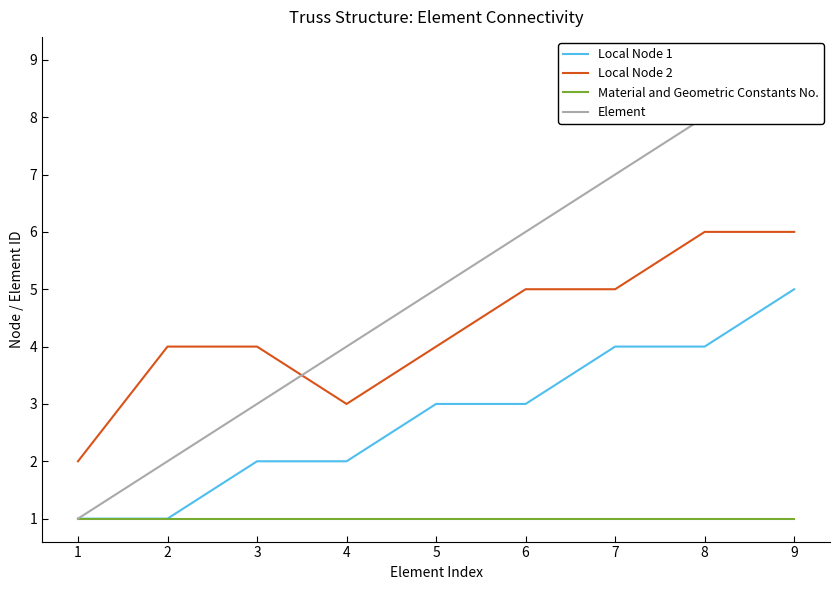

The Local Node 2 series shows 2 at 9. True or false?

False